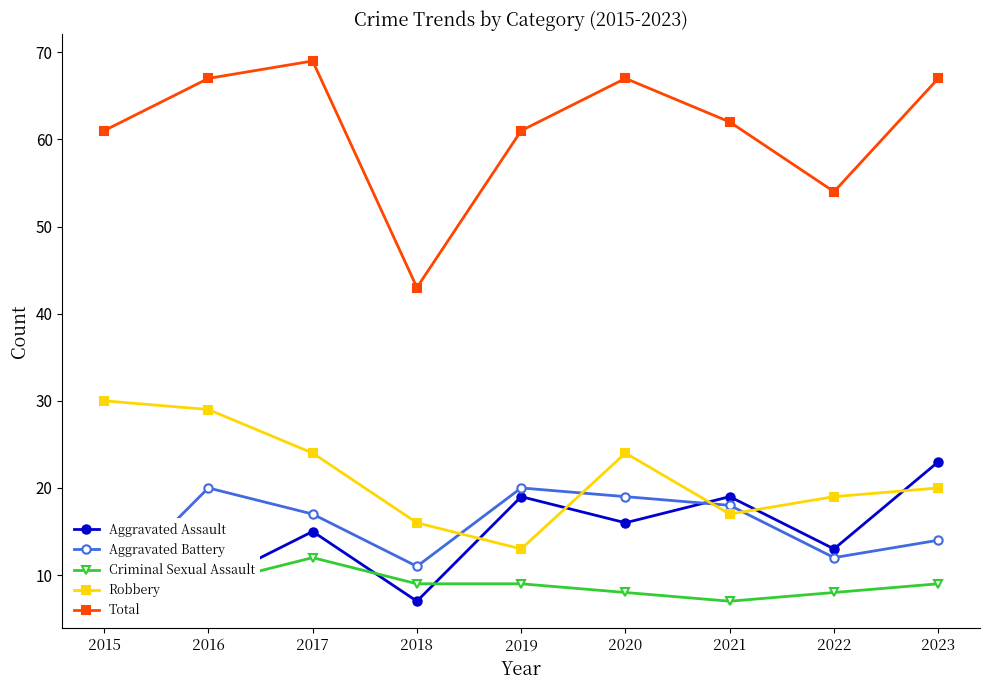

Reading left to right, what are all the values shown in this chart?

Aggravated Assault: 2015=13	2016=9	2017=15	2018=7	2019=19	2020=16	2021=19	2022=13	2023=23
Aggravated Battery: 2015=8	2016=20	2017=17	2018=11	2019=20	2020=19	2021=18	2022=12	2023=14
Criminal Sexual Assault: 2015=8	2016=9	2017=12	2018=9	2019=9	2020=8	2021=7	2022=8	2023=9
Robbery: 2015=30	2016=29	2017=24	2018=16	2019=13	2020=24	2021=17	2022=19	2023=20
Total: 2015=61	2016=67	2017=69	2018=43	2019=61	2020=67	2021=62	2022=54	2023=67